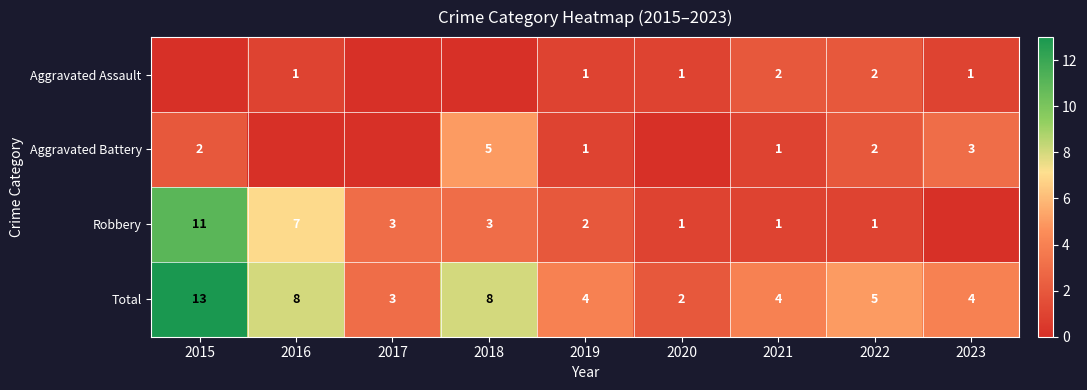

At which label does Total reach its minimum?

2020